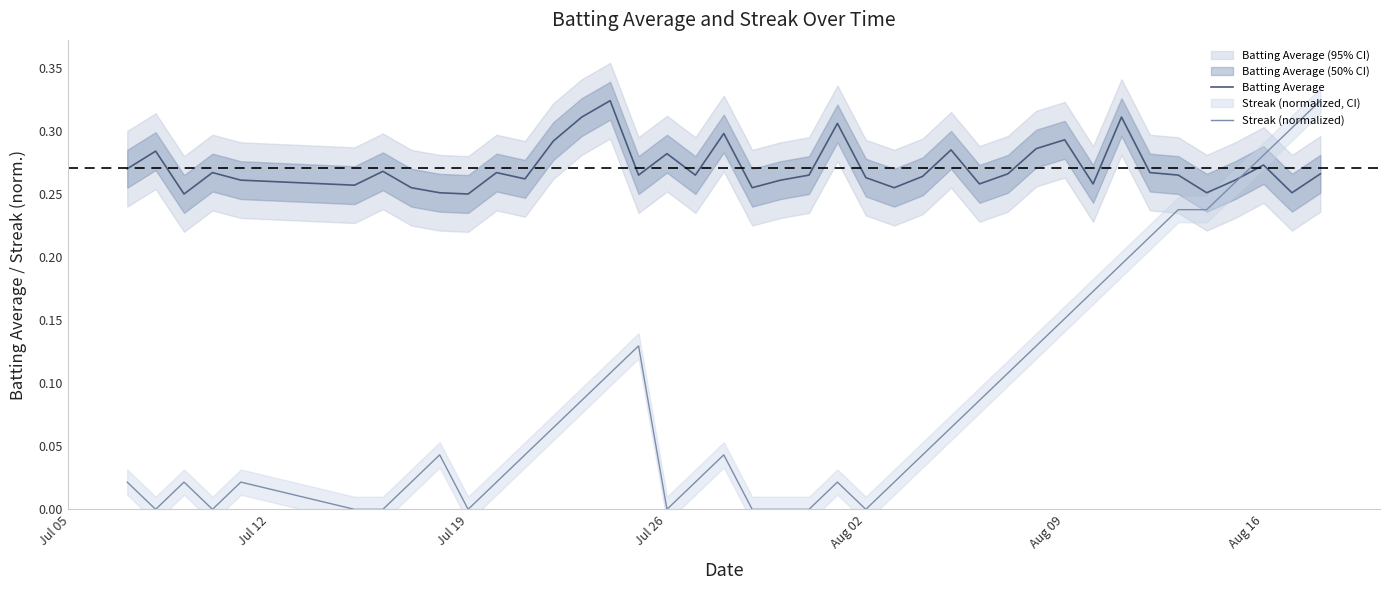

How many interior local valleys does the Batting Average series have?

12